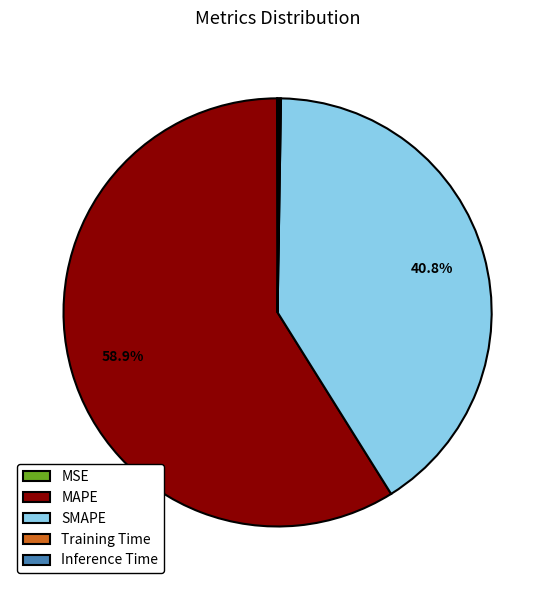

To the nearest percent, what is the difference between the largest and smallest slice percentages?

59%